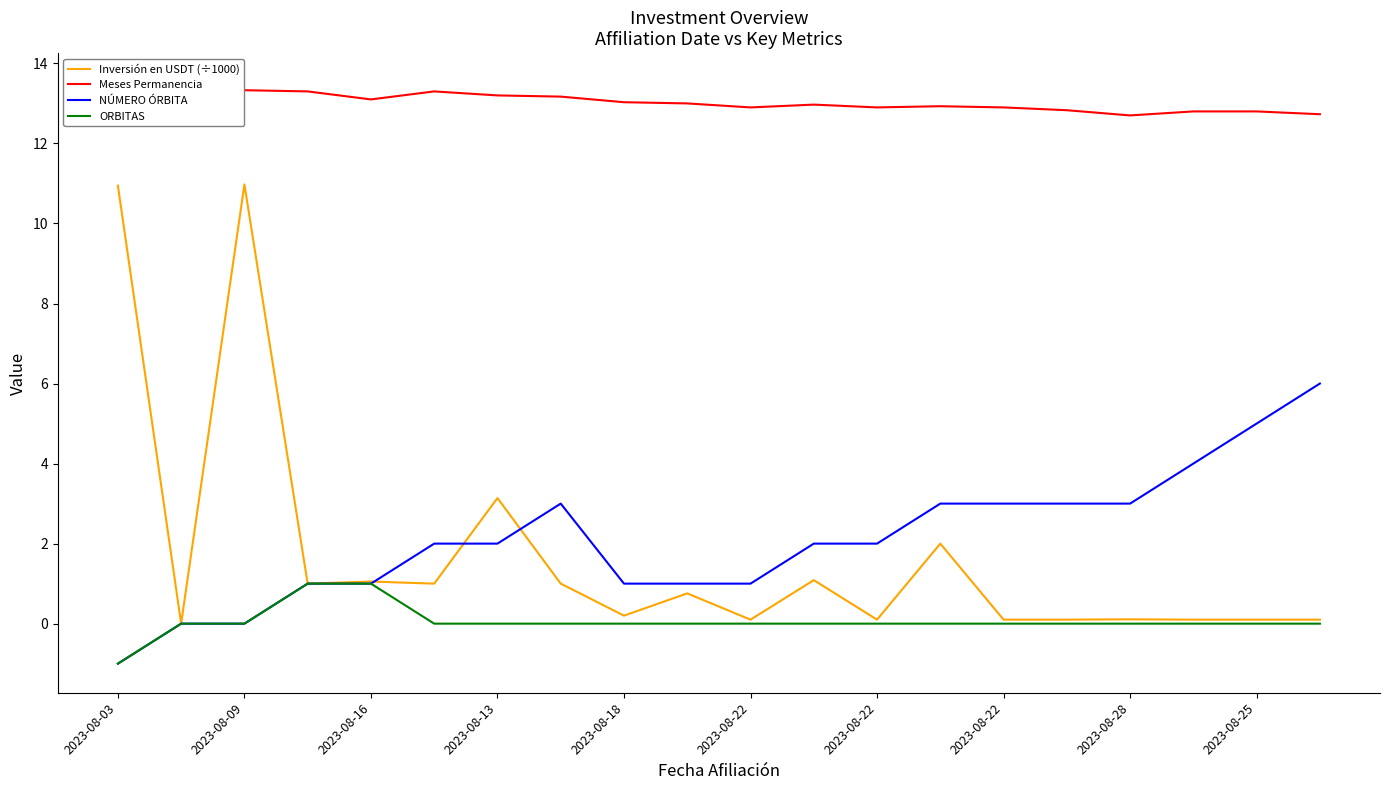

Which series has the largest total across all categories?

Meses Permanencia